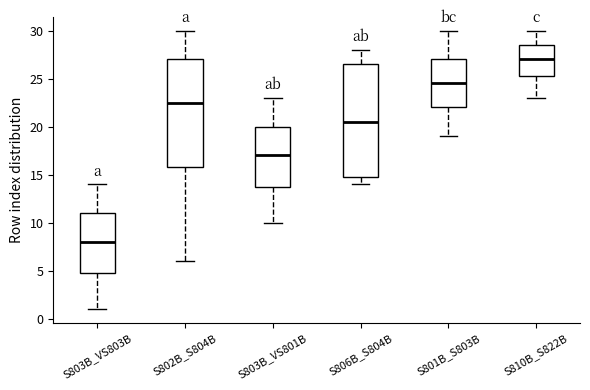

Which box's median line is the lowest?

S803B_VS803B